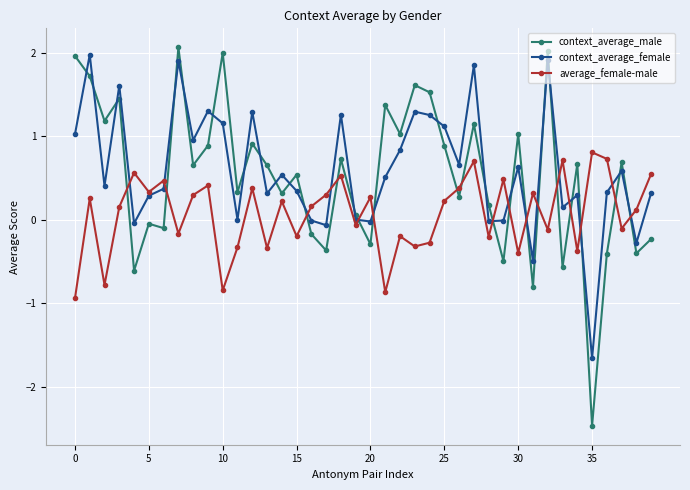

True or false: context_average_male has more than 0 points higher than both neighbors.

True